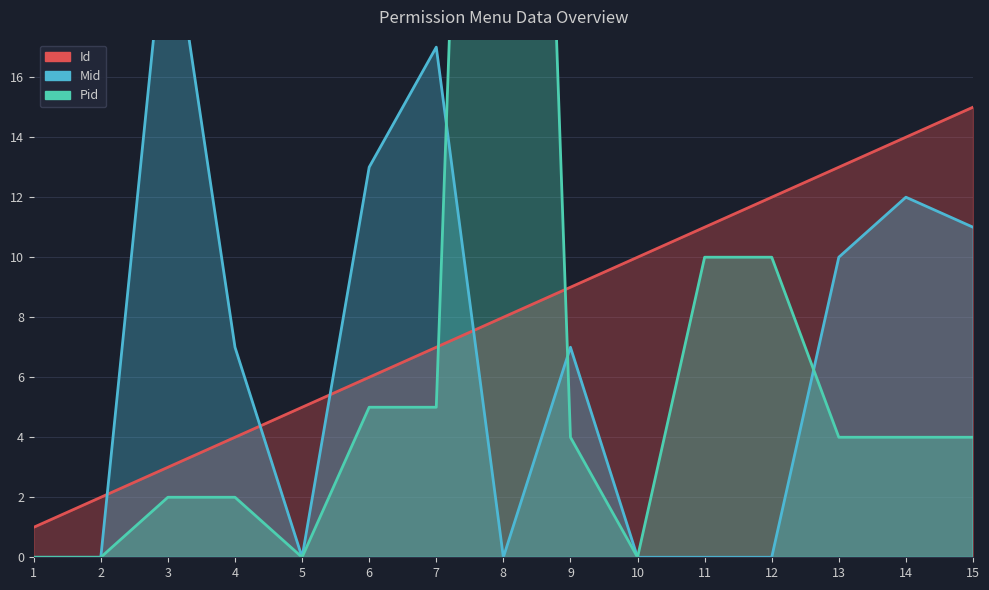

Is the value of Pid at 2 greater than the value of Id at 8?

No